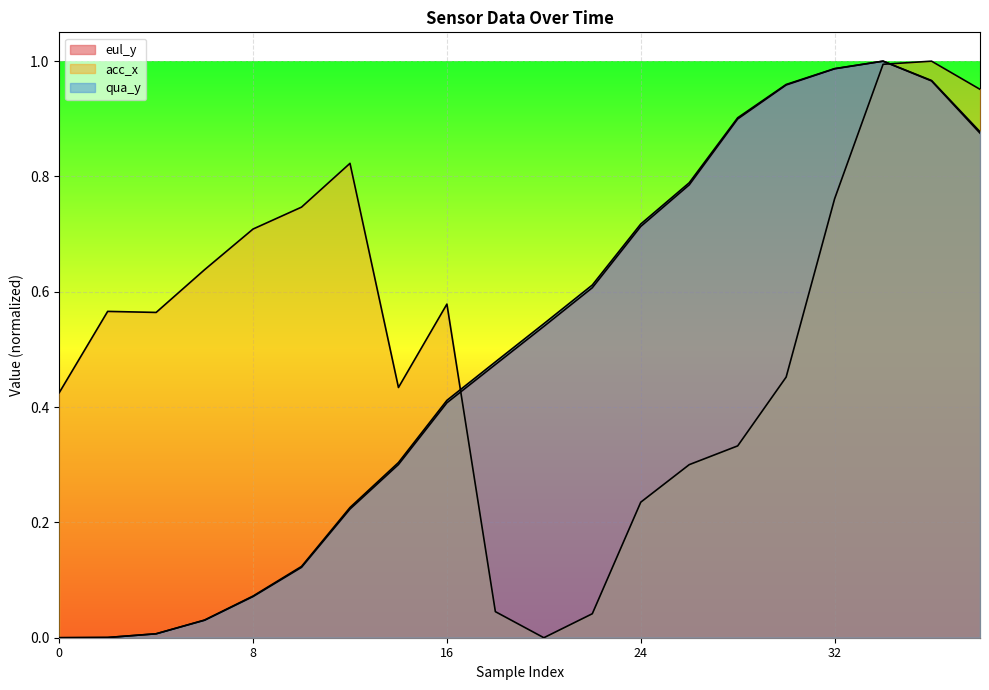

List the labels in order of qua_y value, largest first.

34, 32, 36, 30, 28, 38, 26, 24, 22, 20, 18, 16, 14, 12, 10, 8, 6, 4, 2, 0